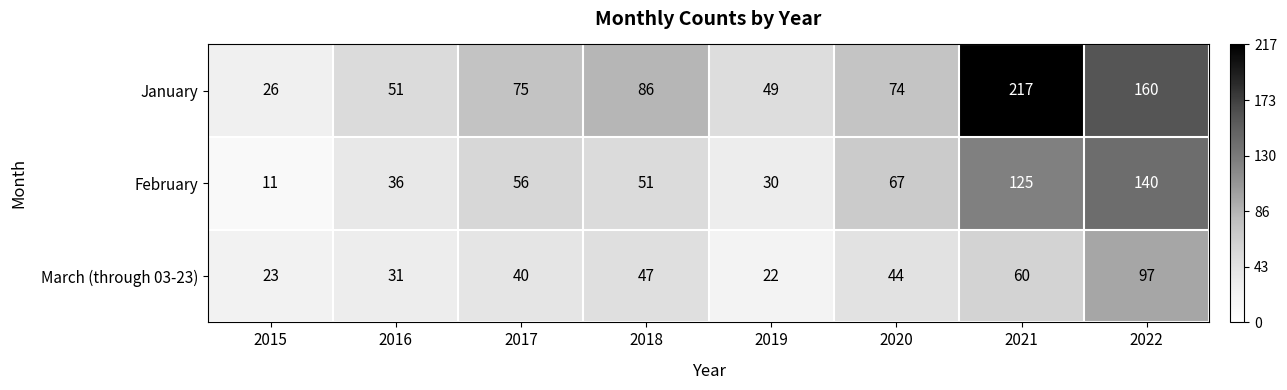

List the series in order of their peak value, lowest first.

March (through 03-23), February, January